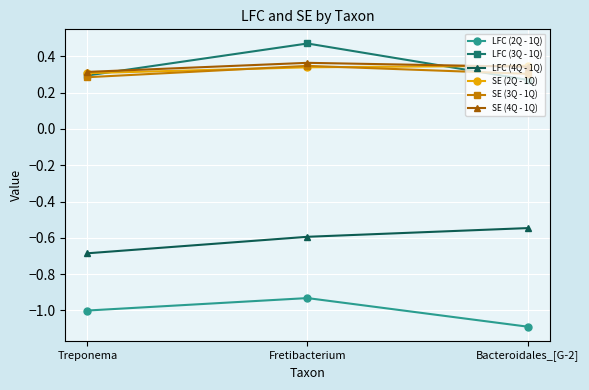

What is the label of the 1st point from the right?

Bacteroidales_[G-2]